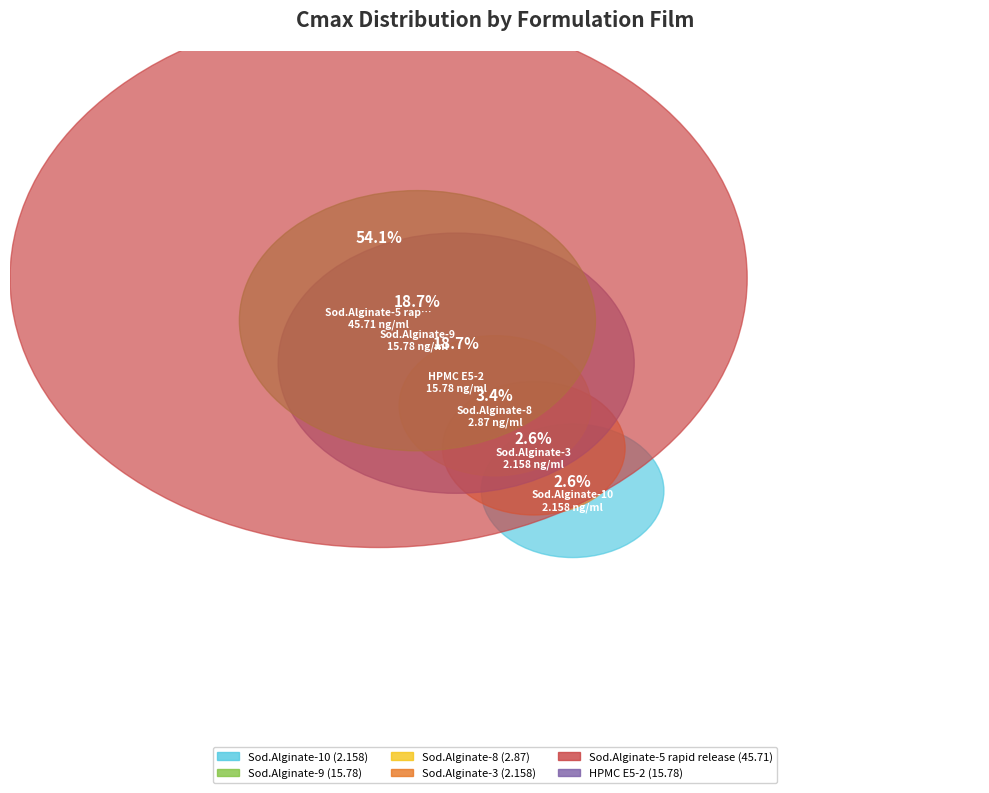

Which has a higher value, Sod.Alginate-3 or Sod.Alginate-5 rapid release?

Sod.Alginate-5 rapid release